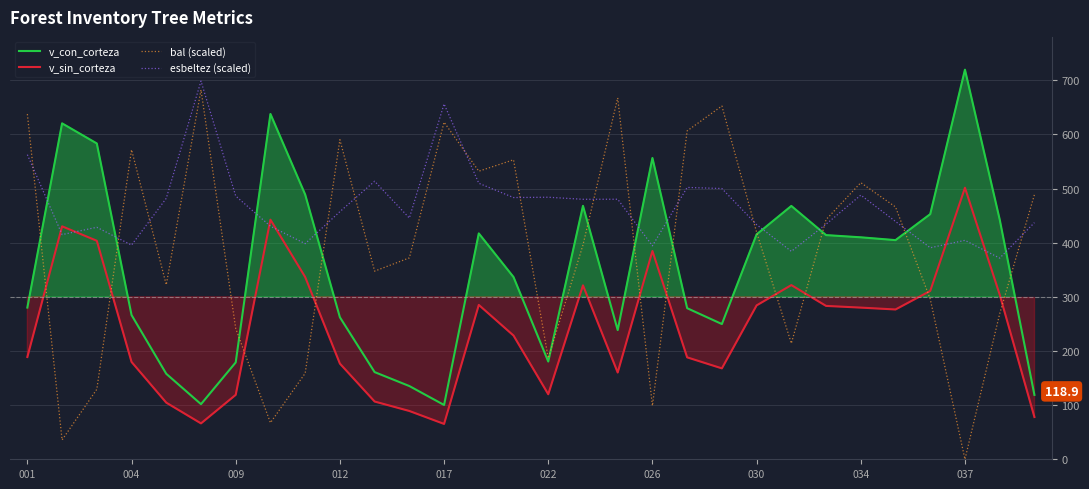

What is the value of the v_con_corteza point at the 28th from the left?

719.5